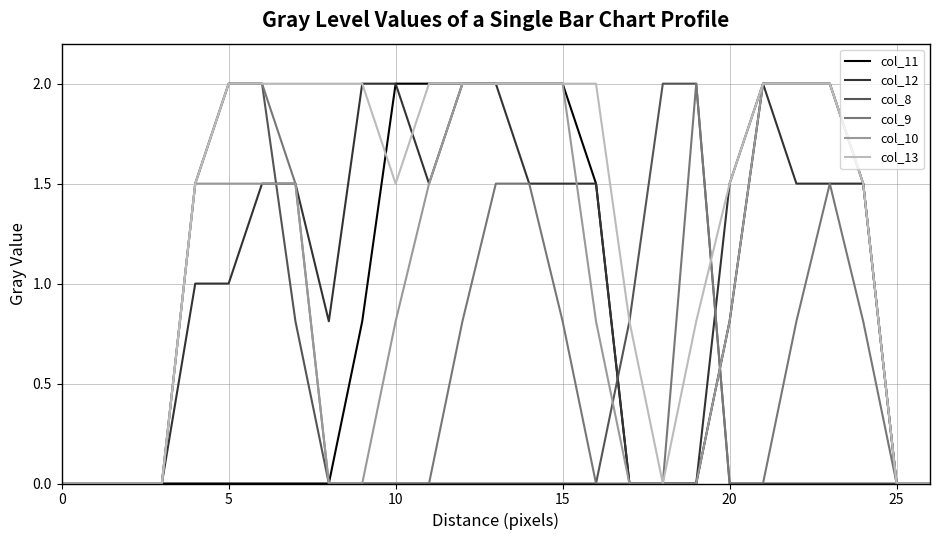

What is the difference between the maximum and minimum values in the col_12 series?

2.0